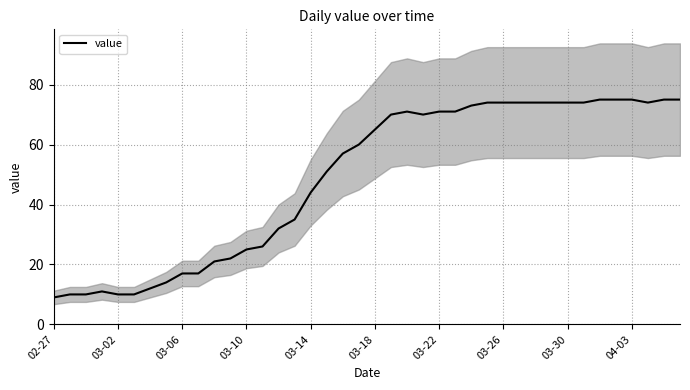

What is the difference between the maximum and second lowest values?

65